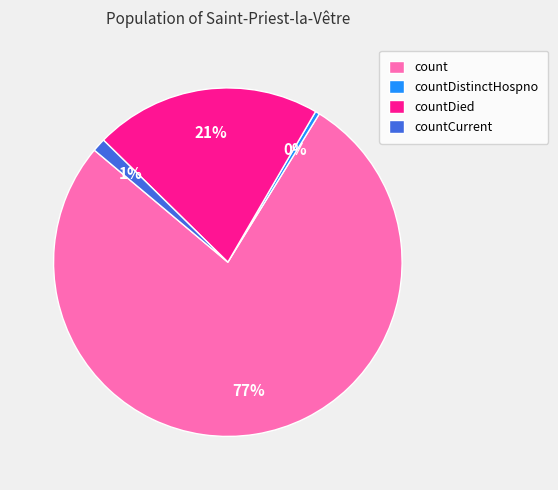

Is the sum of count and countCurrent greater than half?

Yes